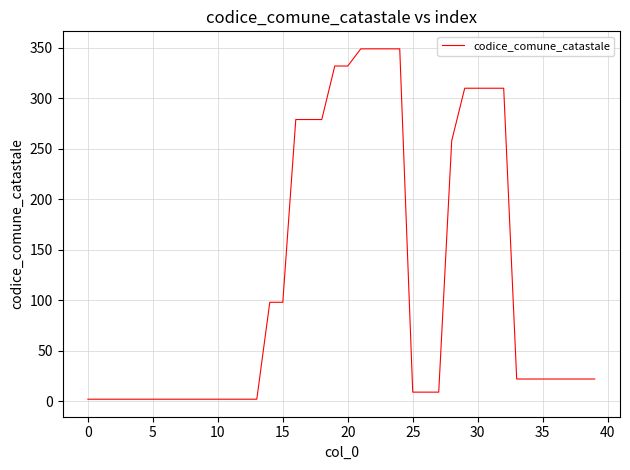

What is the maximum value shown in the chart?

349